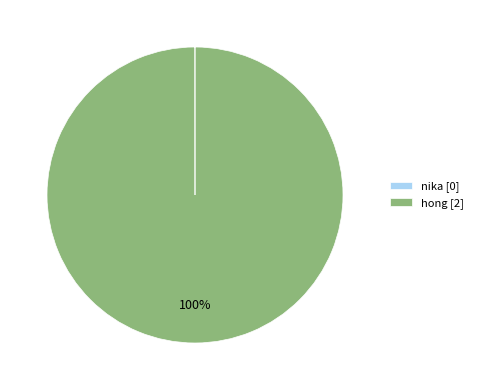

Does any single category account for the majority?

Yes